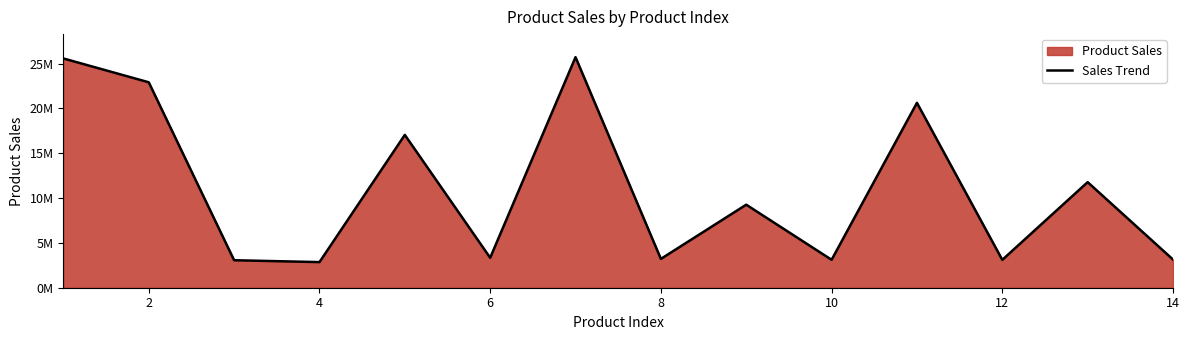

Is it true that the value at 10 is 29138718.2?

False